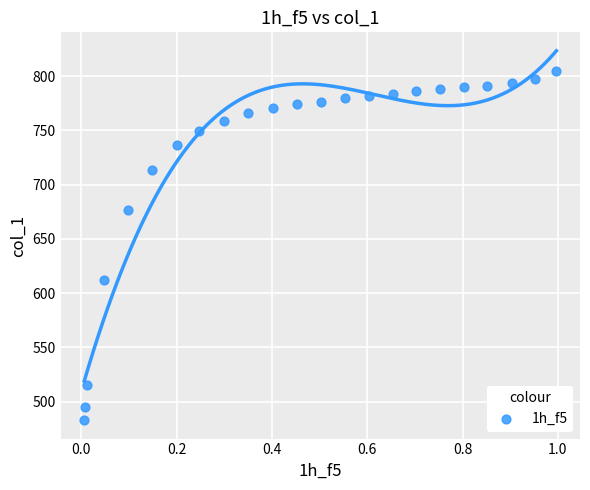

What is the range of Y values (max minus min)?

321.3